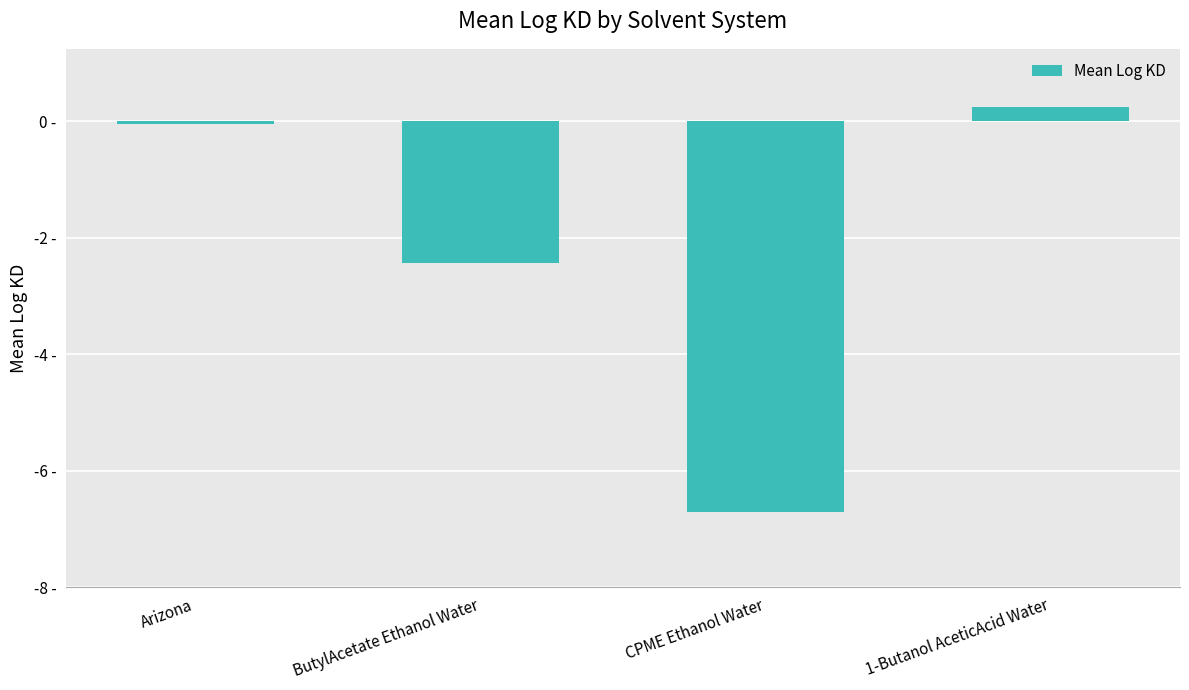

Reading right to left, extract all data points from this chart.

0.2	-6.7	-2.4	-0.0